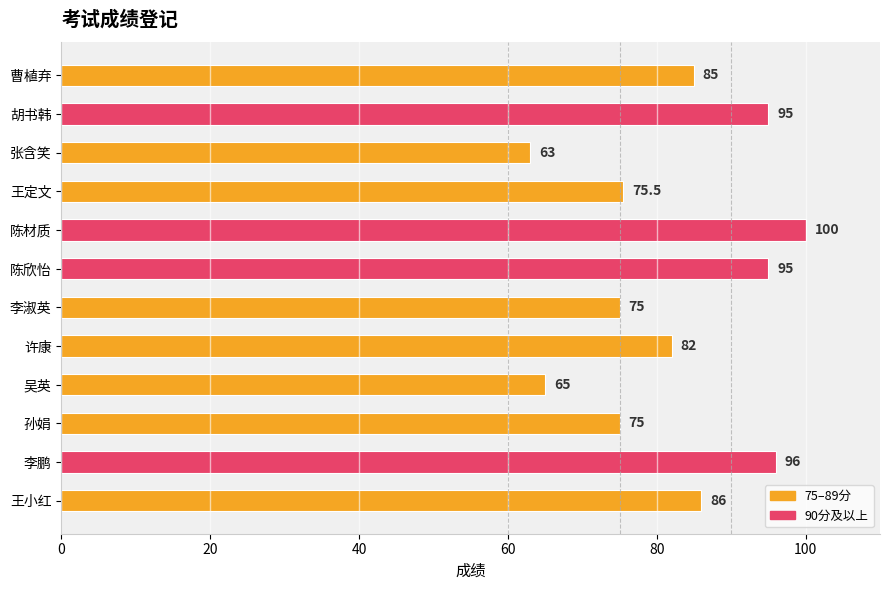

Where is the data nearest to the value 81?

许康